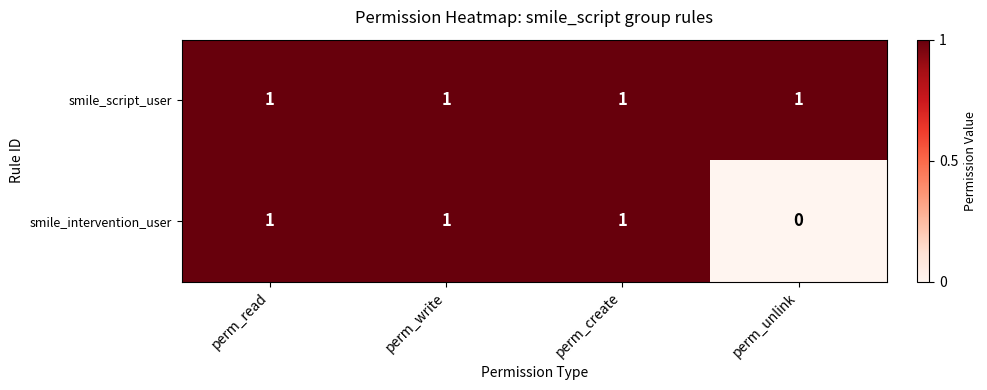

Reading left to right, extract all data points from this chart.

smile_script_user: 1	1	1	1
smile_intervention_user: 1	1	1	0